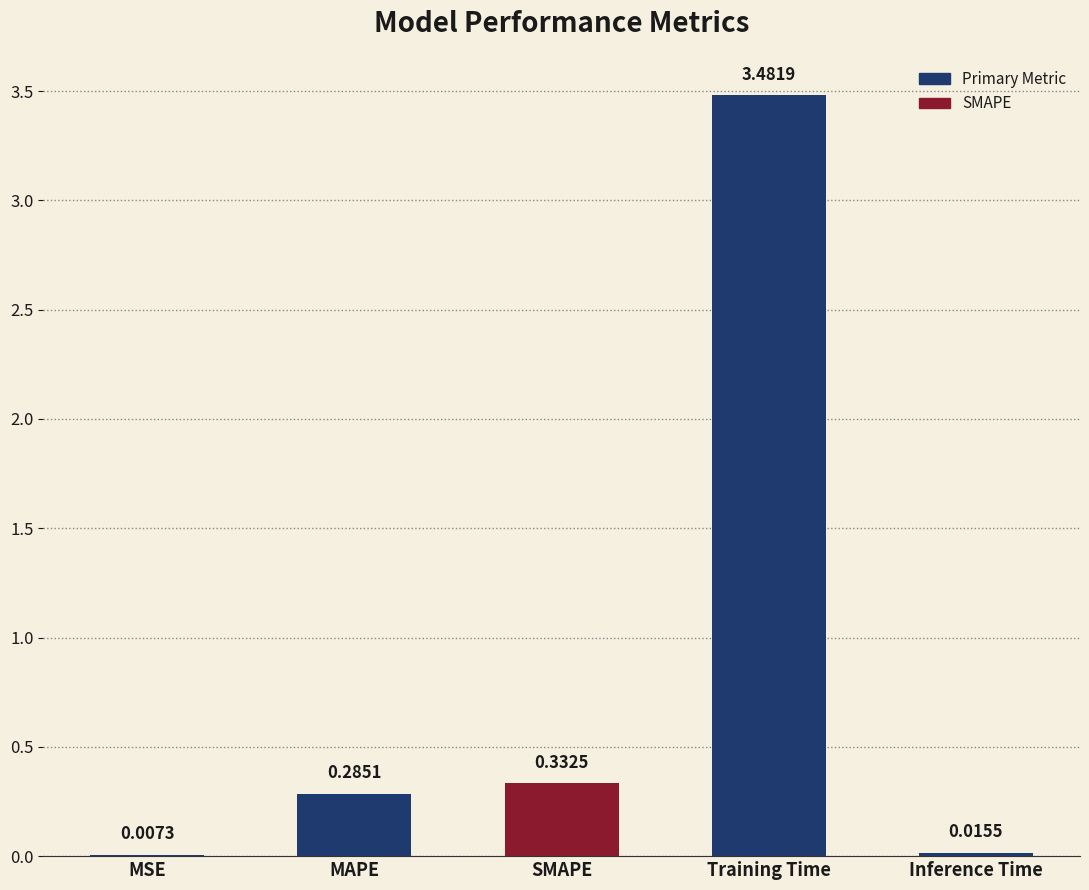

What is the sum of all values?

4.1